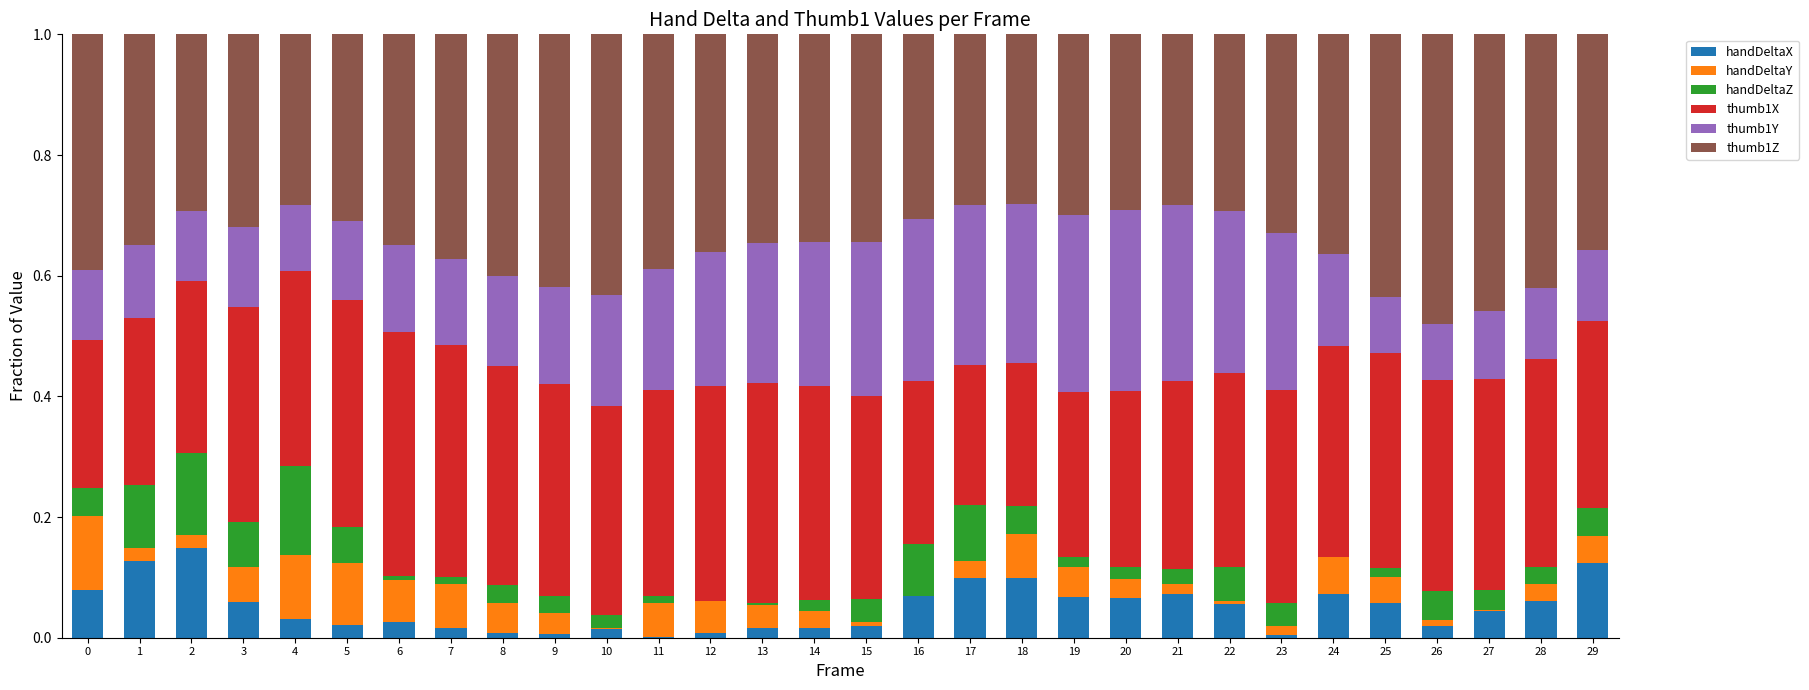

The handDeltaX series shows 0.1 at 4. True or false?

False